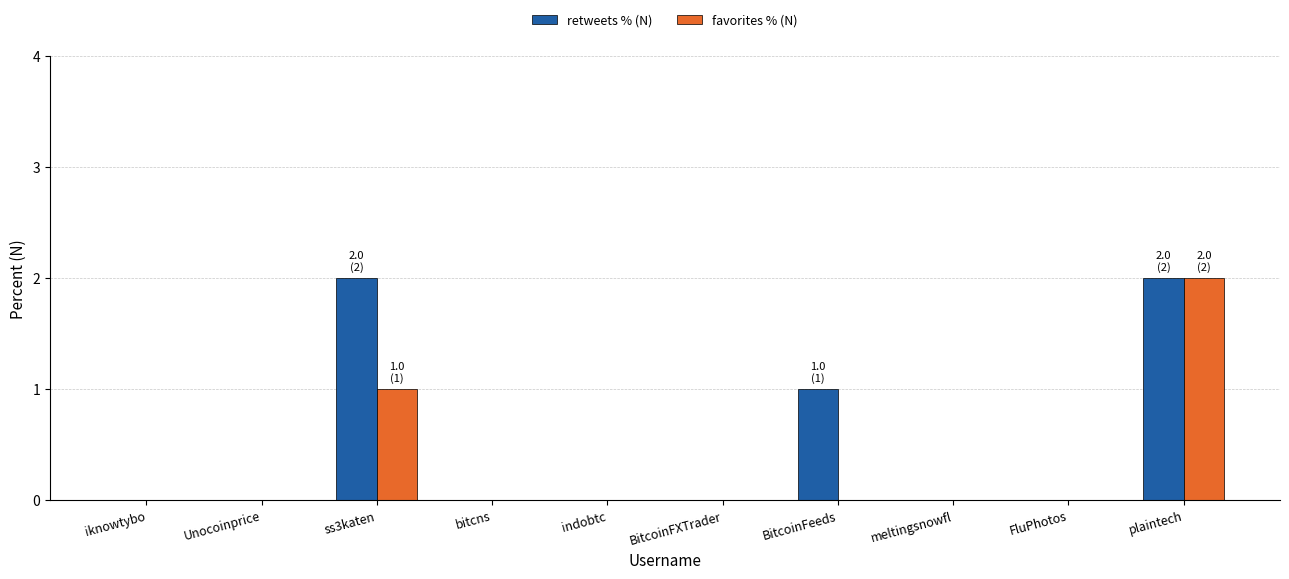

At which category is the sum across all series the highest?

plaintech